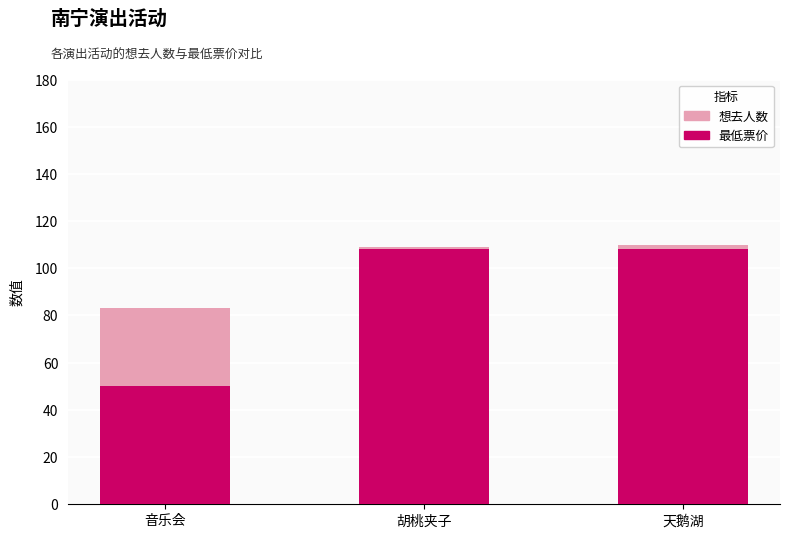

What are all the series names shown in the legend?

想去人数, 最低票价